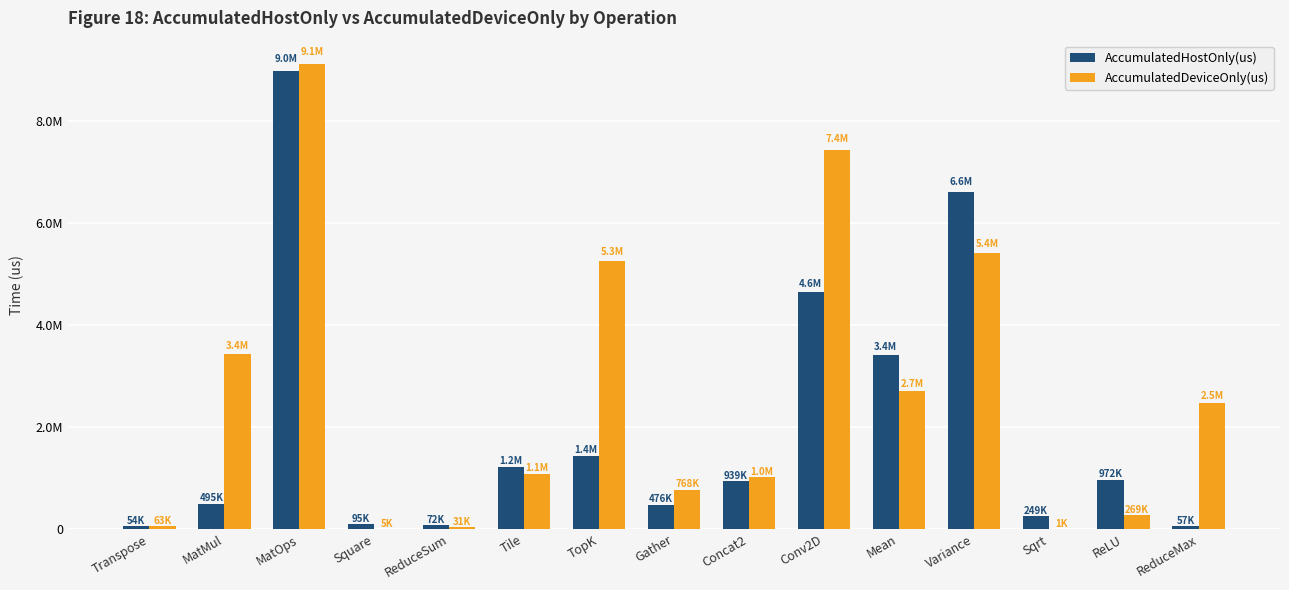

Reading right to left, transcribe all the data shown in this chart.

AccumulatedHostOnly(us): ReduceMax=56631.5	ReLU=972174.5	Sqrt=248548.2	Variance=6608316.4	Mean=3425494.8	Conv2D=4643267.4	Concat2=938522.8	Gather=476142.7	TopK=1428453.6	Tile=1216805.3	ReduceSum=71756.9	Square=94682.0	MatOps=8983626.8	MatMul=495344.9	Transpose=53925.3
AccumulatedDeviceOnly(us): ReduceMax=2479637.5	ReLU=269055.5	Sqrt=1220.8	Variance=5415507.6	Mean=2706506.2	Conv2D=7437461.6	Concat2=1012983.2	Gather=767892.3	TopK=5256974.3	Tile=1090493.7	ReduceSum=31309.1	Square=5472.0	MatOps=9128949.2	MatMul=3442774.1	Transpose=63303.7